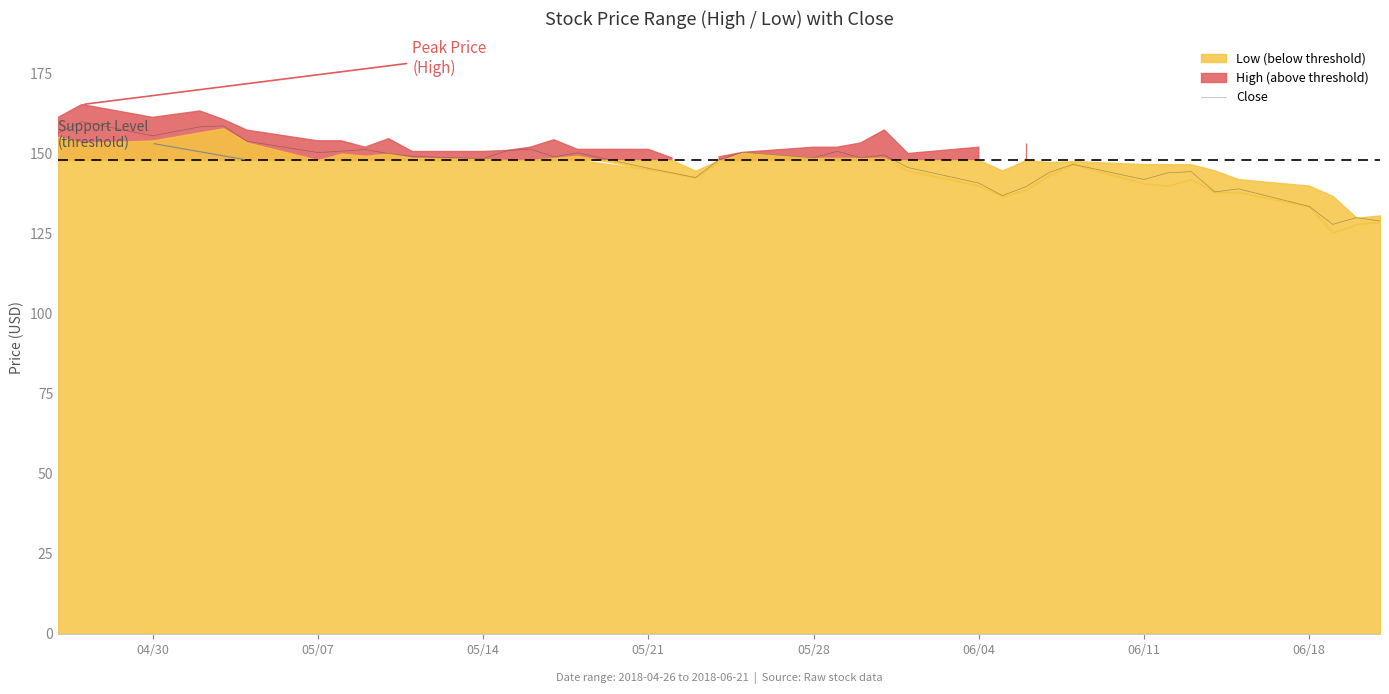

How many lines are shown in the chart?

1